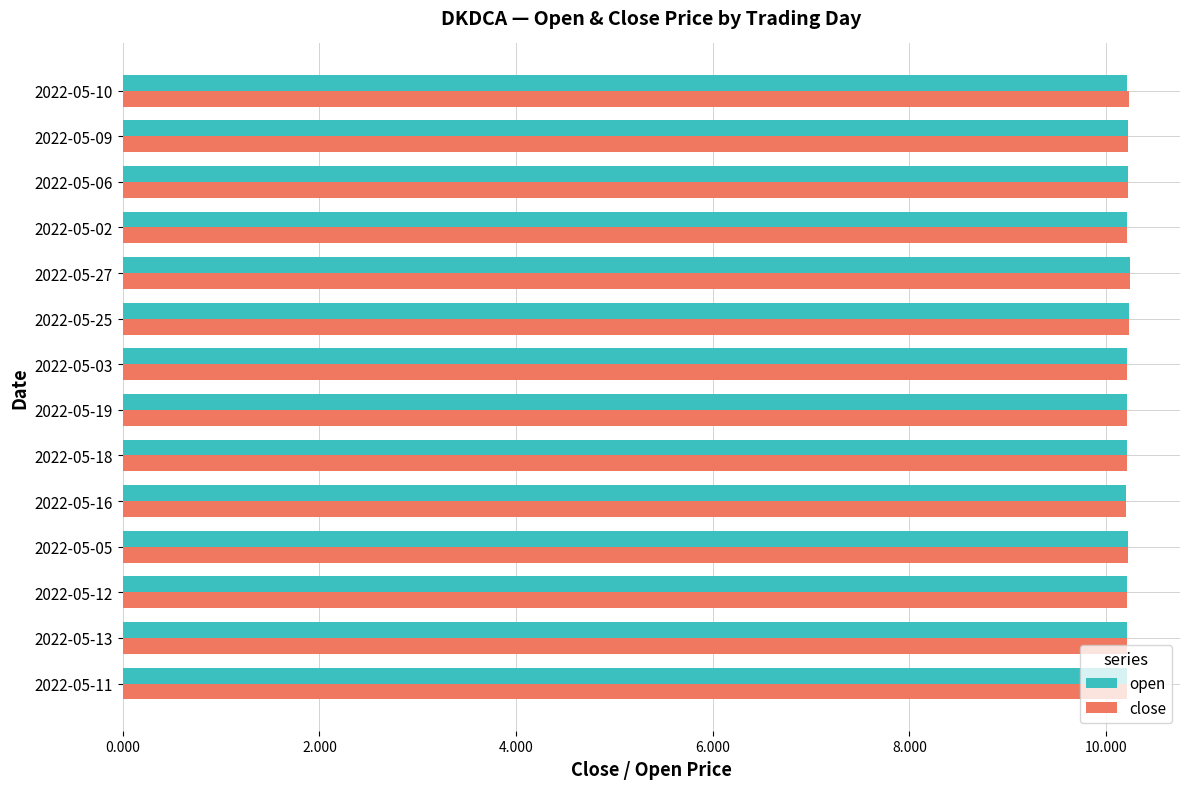

What is the average value of the open series?

10.2